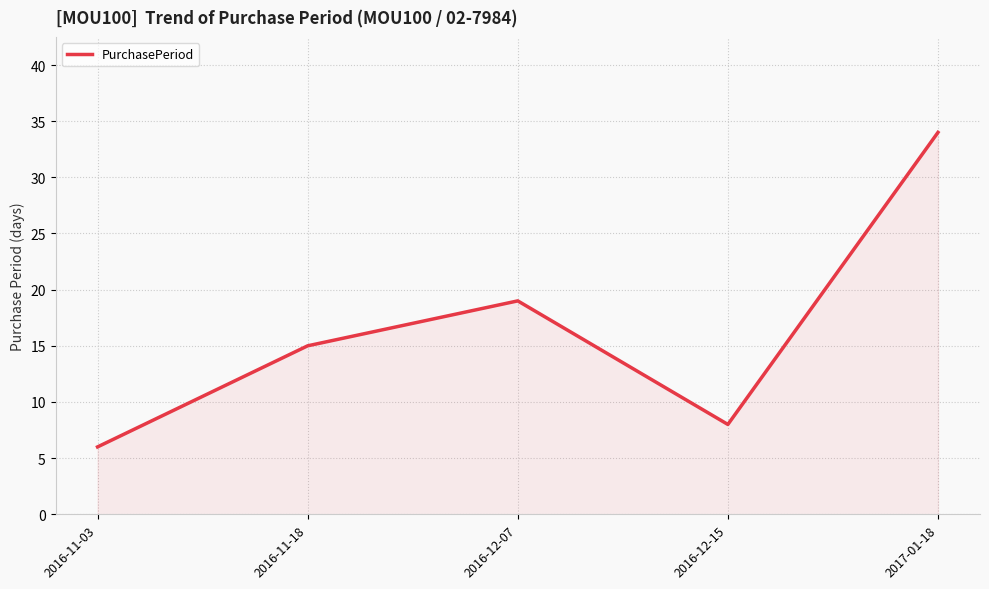

Is it true that the value at 2017-01-18 is 34?

True